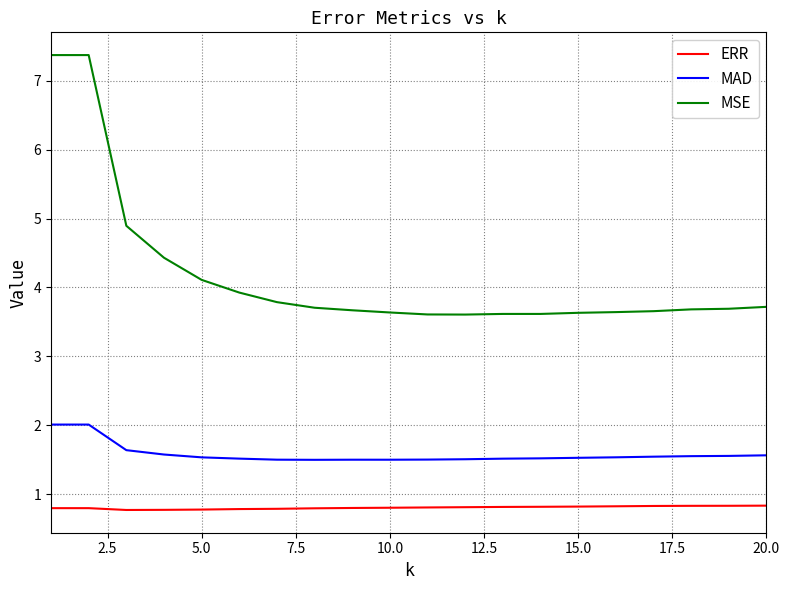

List the series in order of their peak value, lowest first.

ERR, MAD, MSE